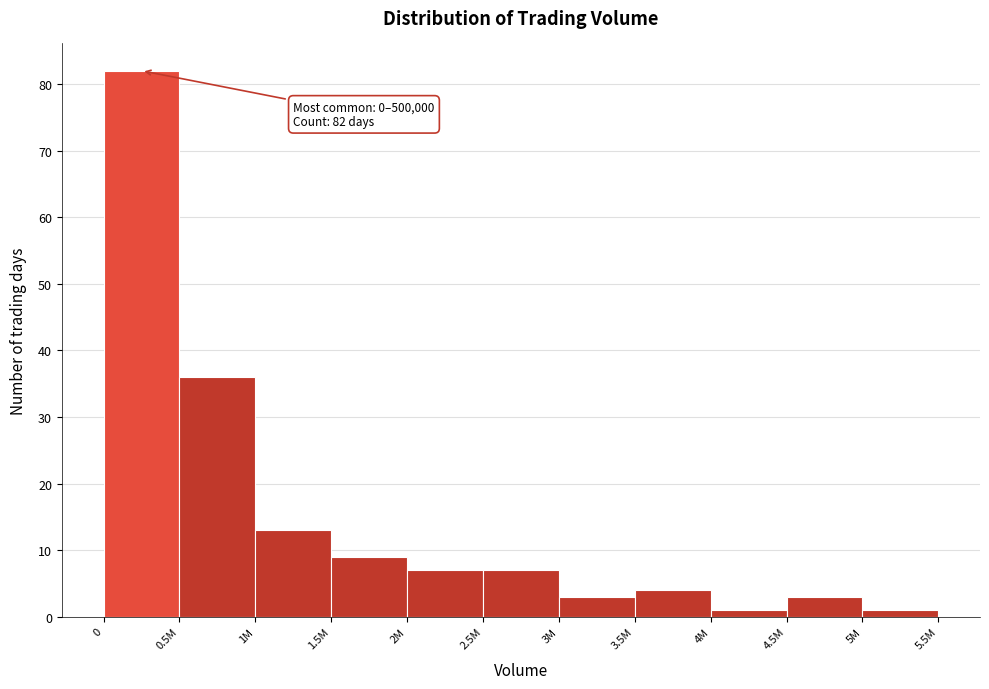

Reading left to right, extract all data points from this chart.

0=82	0.5M=36	1M=13	1.5M=9	2M=7	2.5M=7	3M=3	3.5M=4	4M=1	4.5M=3	5M=1